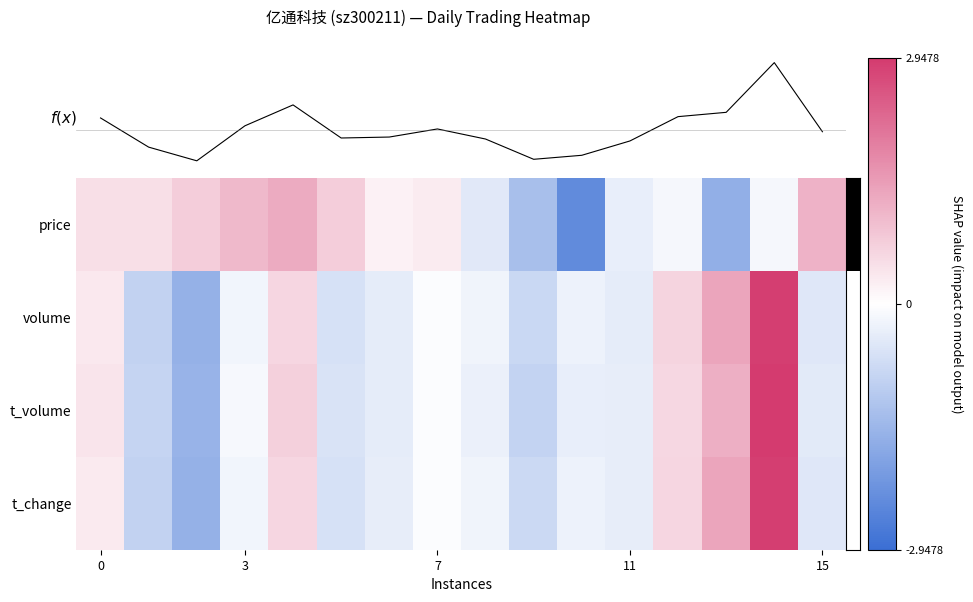

How many distinct data groups are displayed?

4